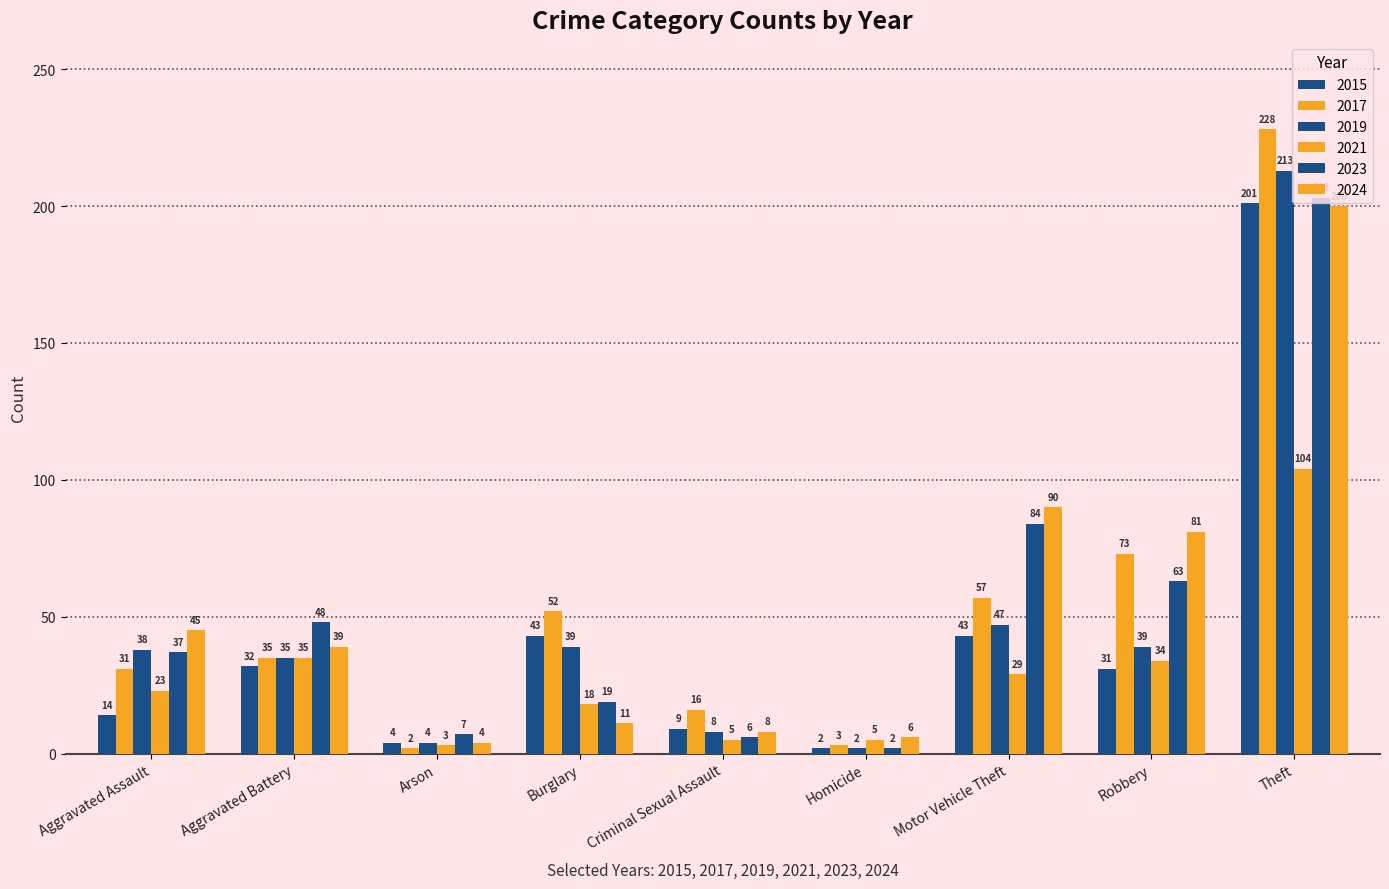

List the series in order of their peak value, highest first.

2017, 2019, 2023, 2015, 2024, 2021